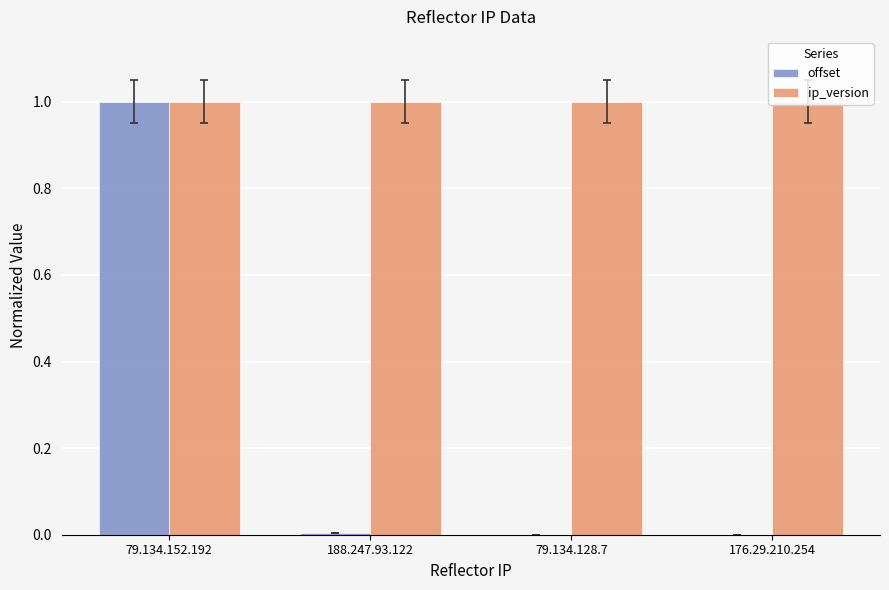

What is the sum of all ip_version values?

4.0